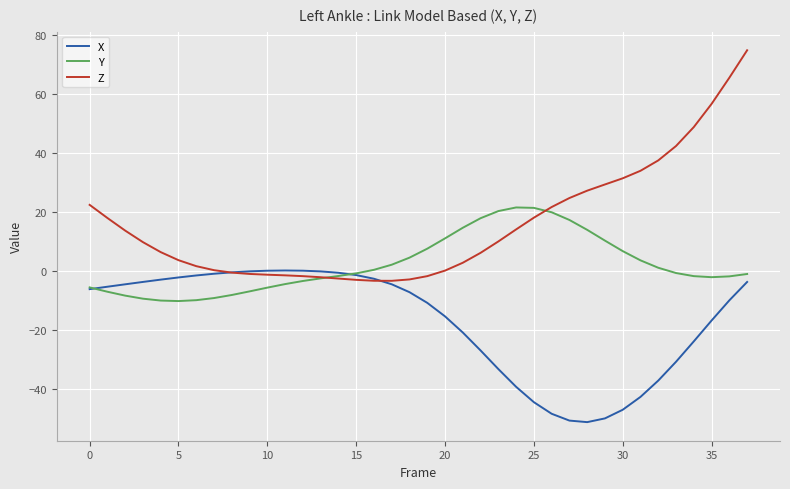

What is the minimum value shown in the chart?

-51.1